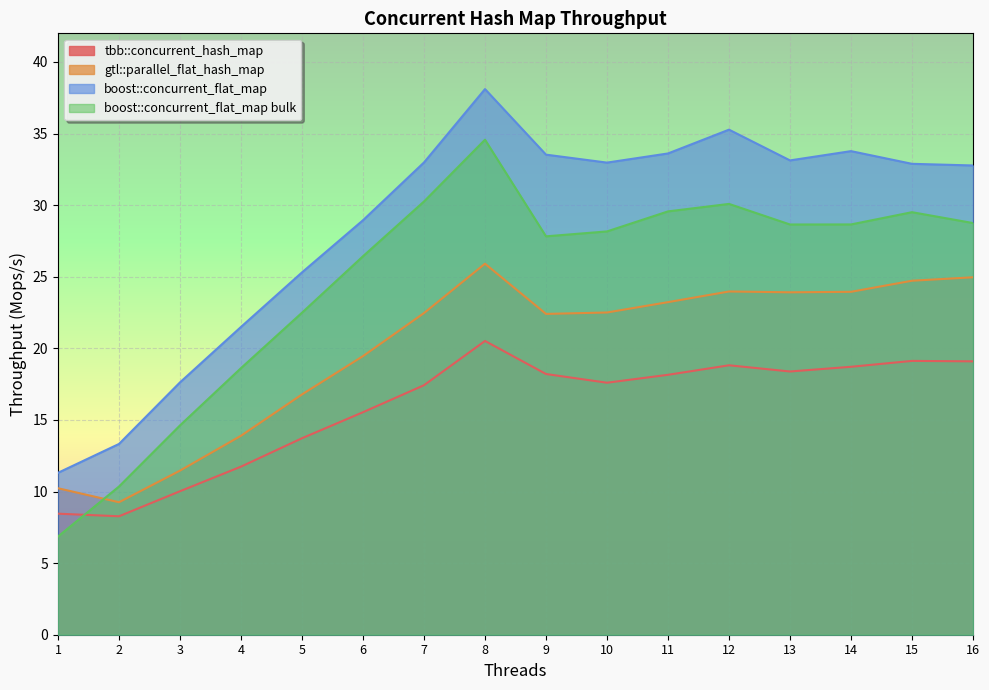

Where is the first local minimum for gtl::parallel_flat_hash_map?

2